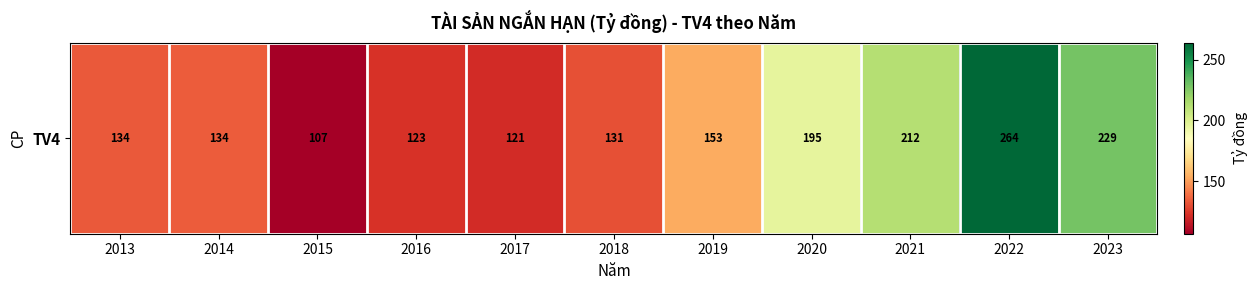

Rank the categories by value from highest to lowest.

2022, 2023, 2021, 2020, 2019, 2014, 2013, 2018, 2016, 2017, 2015